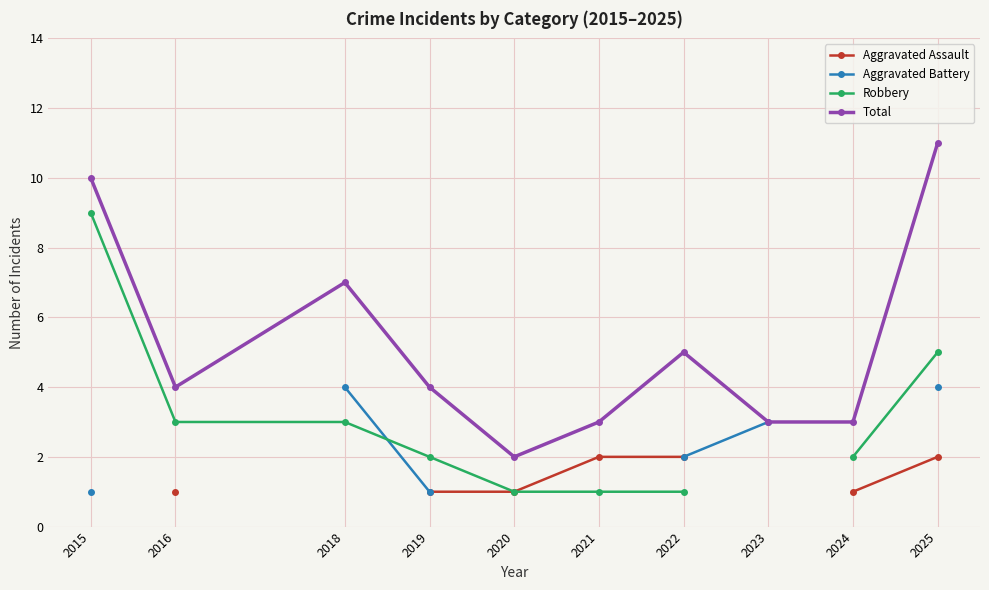

What is the value of the Robbery point at the 2nd from the left?

3.0